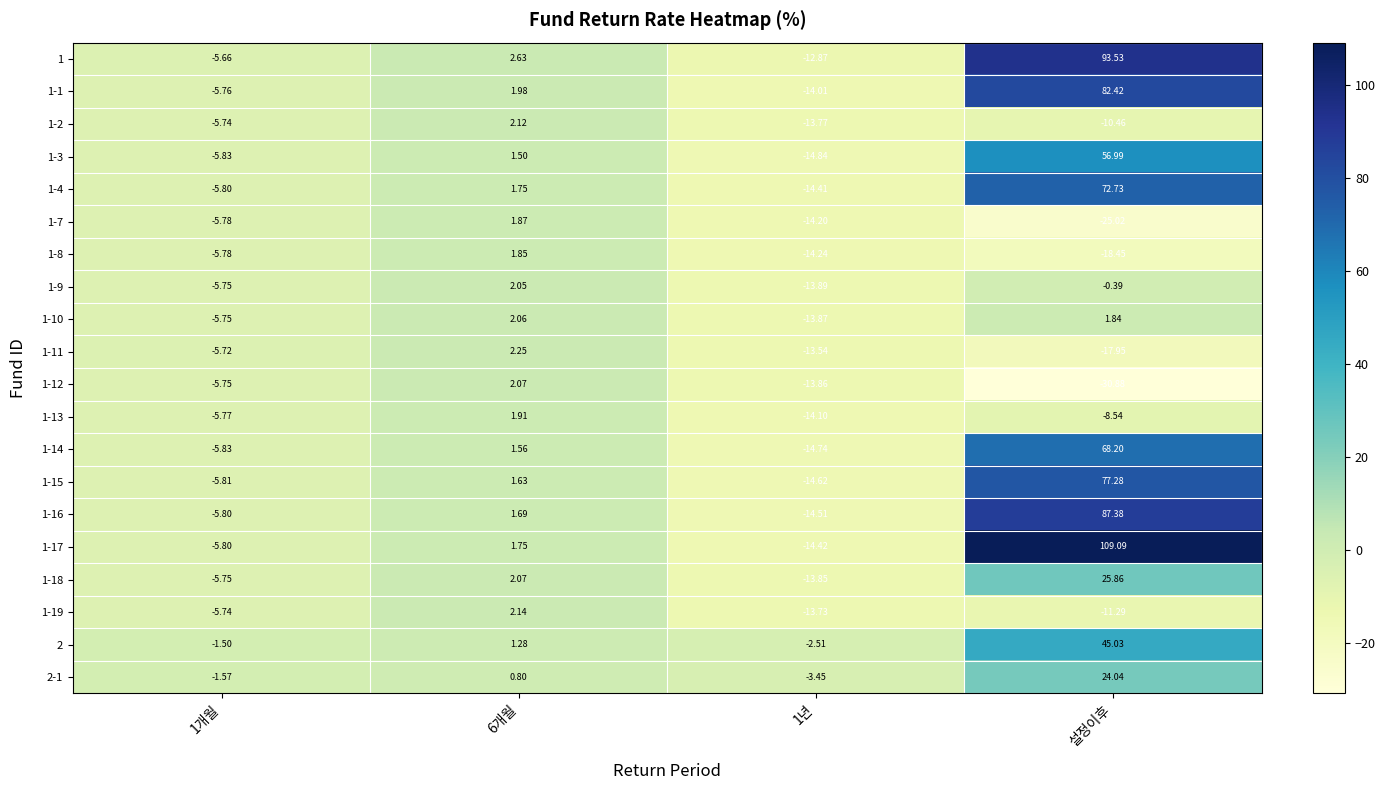

Which category has the highest value in the 1-16 series?

설정이후